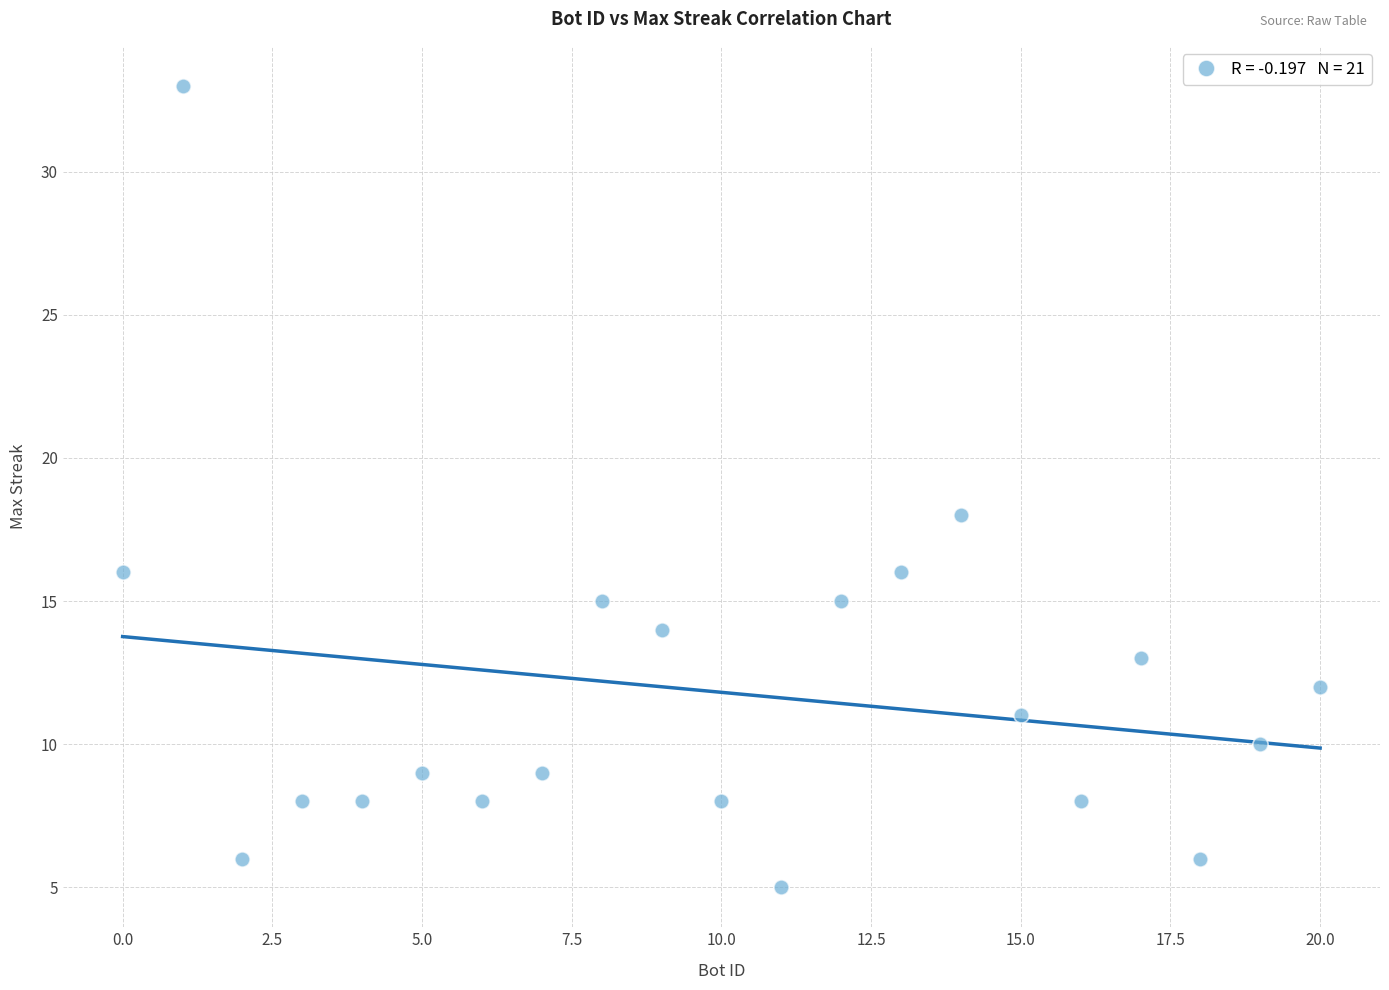

What Y value in the scatter plot is closest to 19?

18